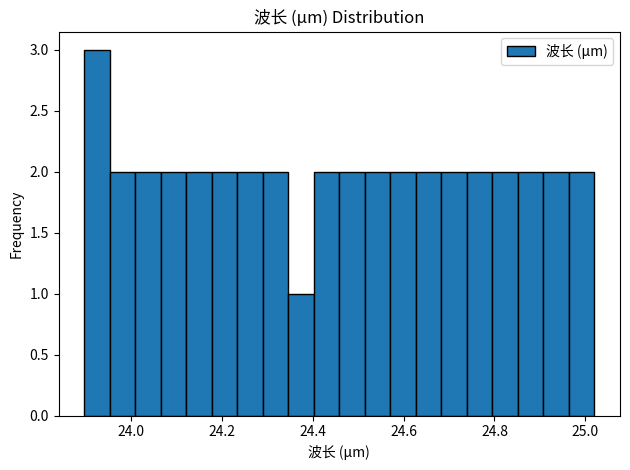

Read against the x-axis, roughly where is the centre of the tallest bar?

23.92